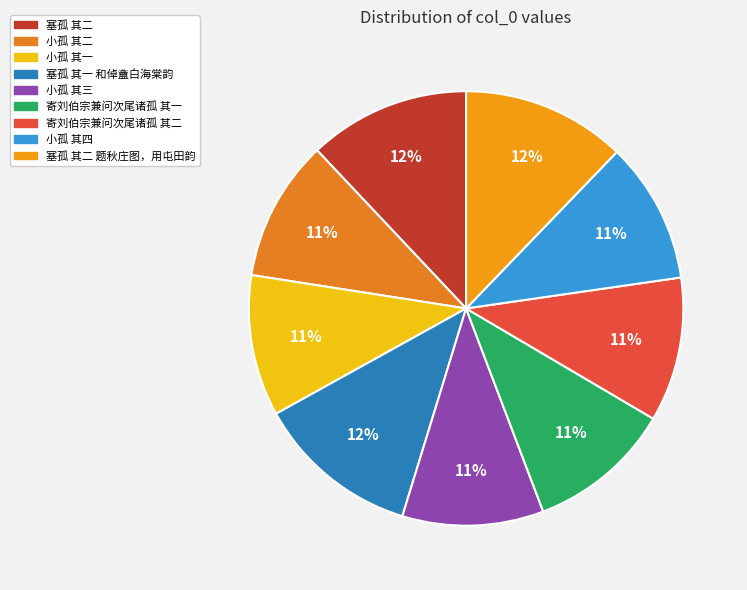

To the nearest percent, what percentage of the pie is 寄刘伯宗兼问次尾诸孤 其二?

11%